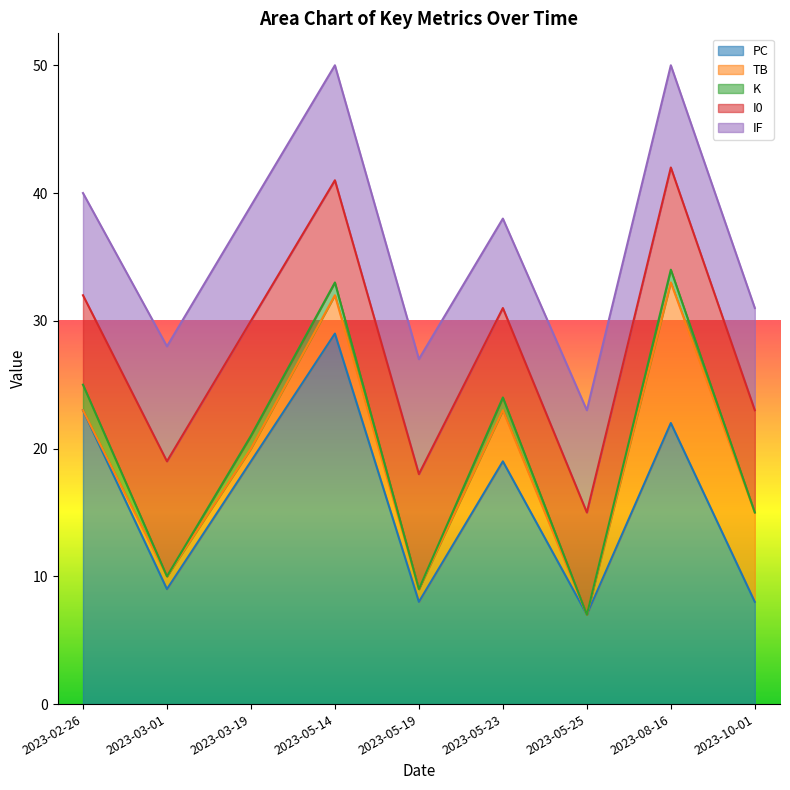

What is the total value across all series at 2023-03-19?

39